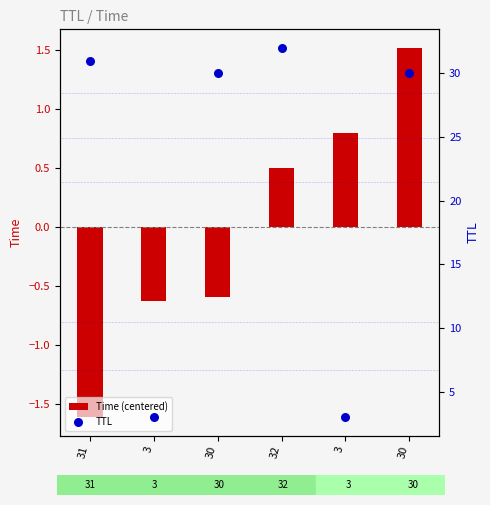

Which series reaches the maximum Y coordinate?

TTL